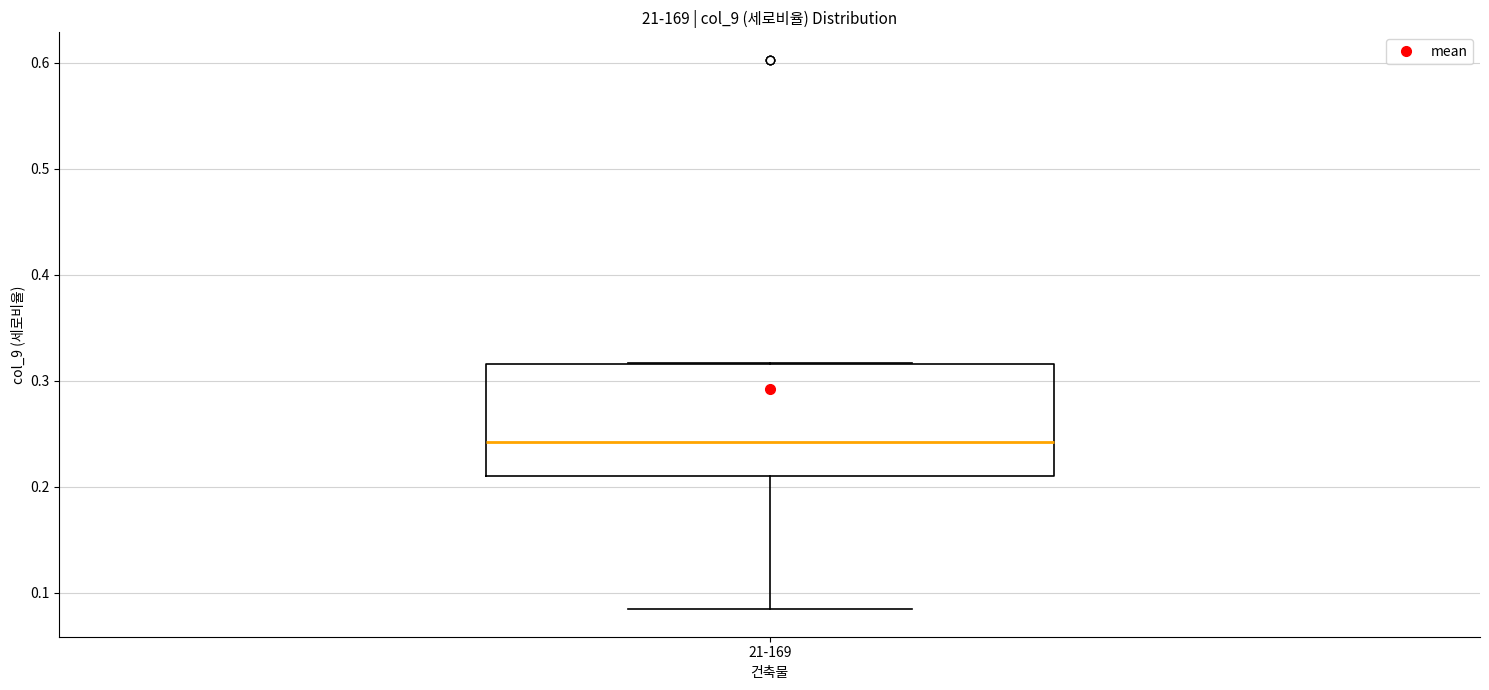

Transcribe this box plot: give where the median line is, the range the box spans, and where the two whiskers end, as read against the y-axis. The values are not printed on the chart, so give them approximately, as read against the axis.

median 0.24, box 0.21 to 0.32, whiskers 0.08 to 0.32